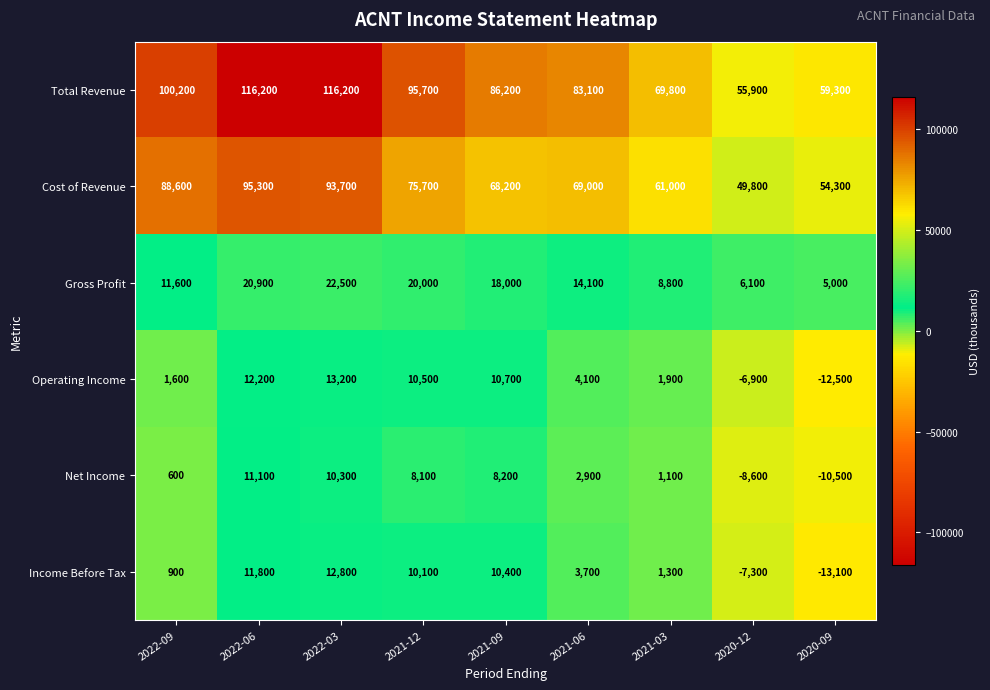

Read the Net Income value at 2021-06, to the nearest 50.

2900